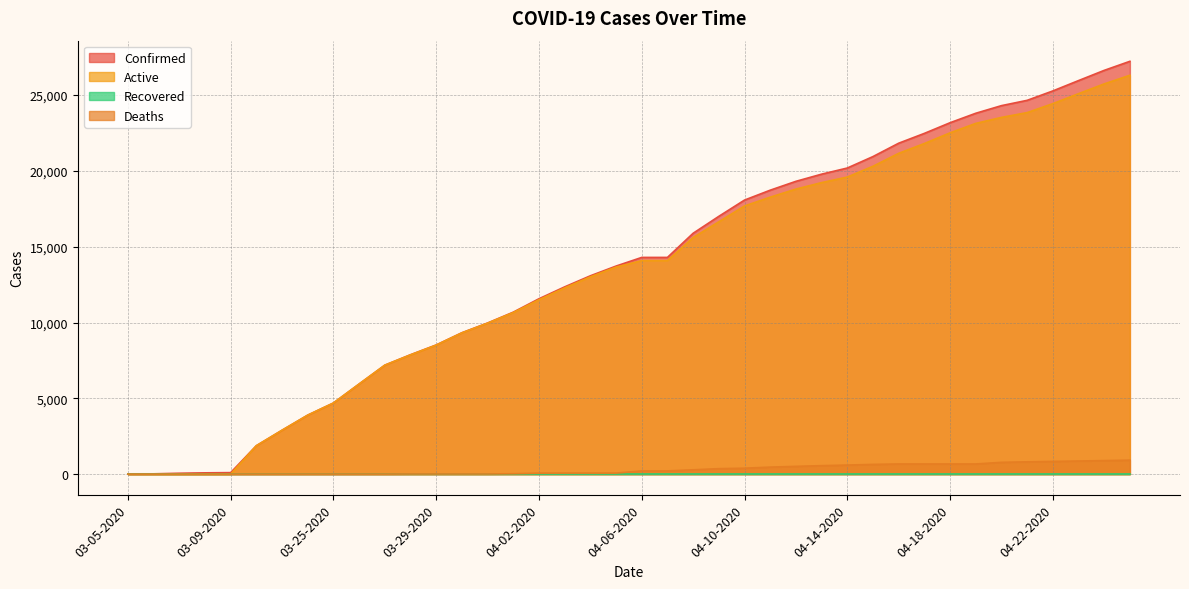

True or false: Confirmed and Active intersect in this chart.

False